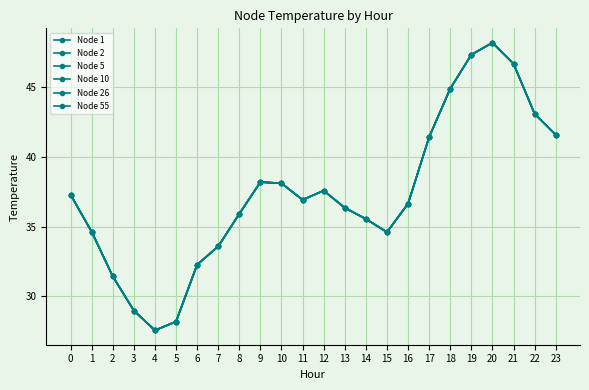

Is this an area chart (filled region under the line)?

No